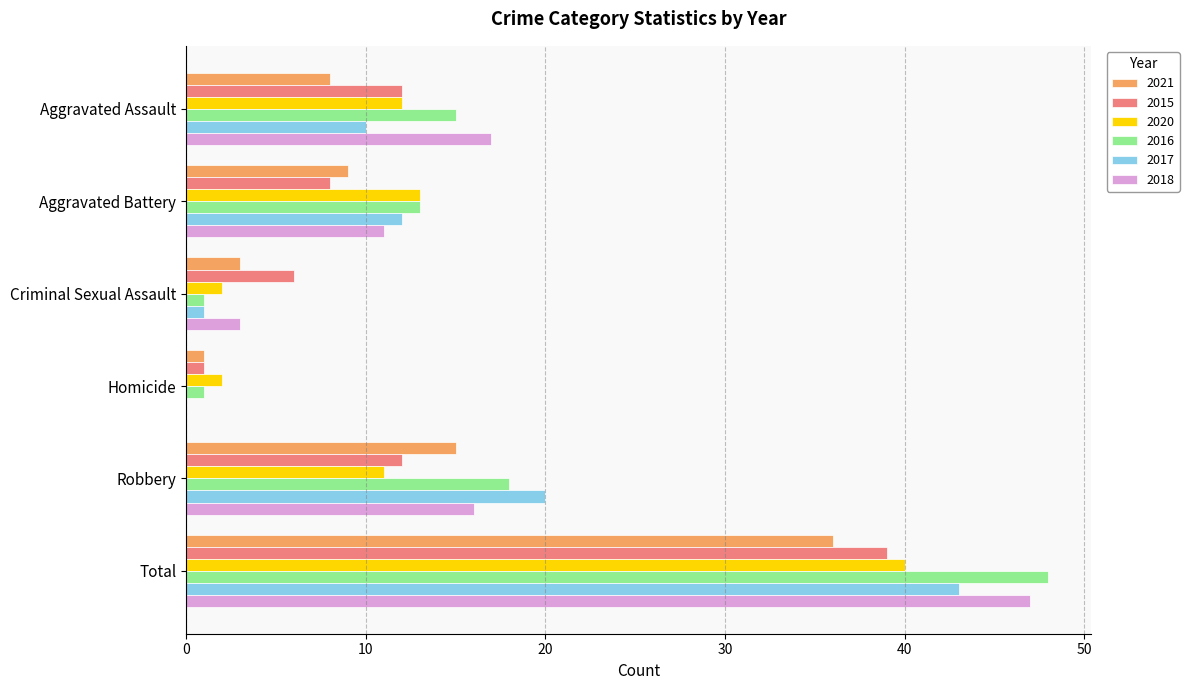

Which category has the highest value across all series?

Total